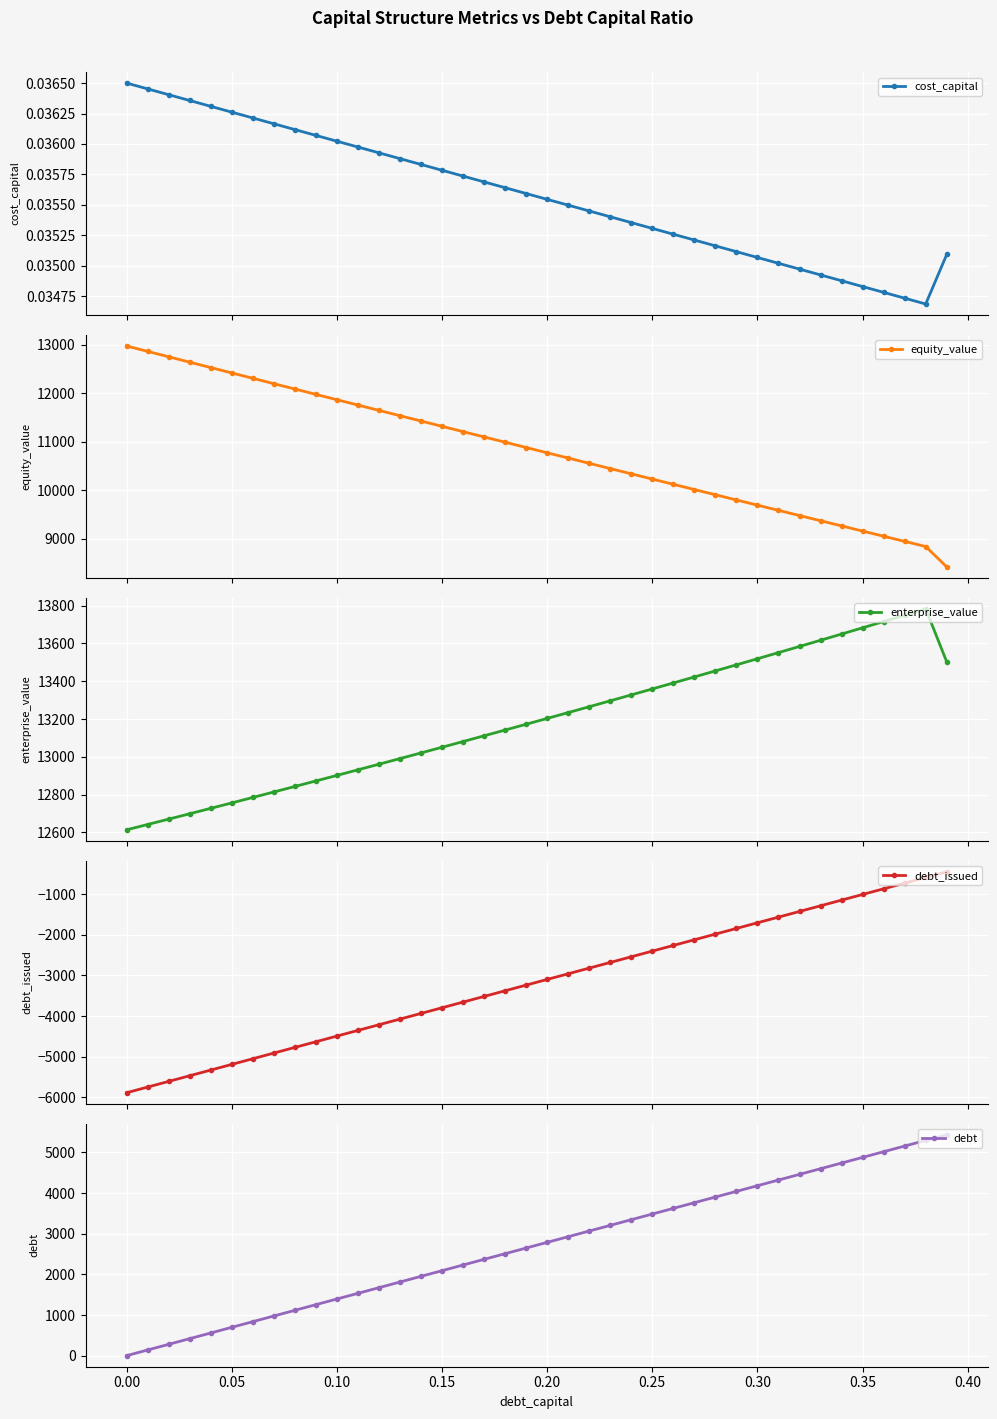

What is the maximum value shown in the chart?

13782.7